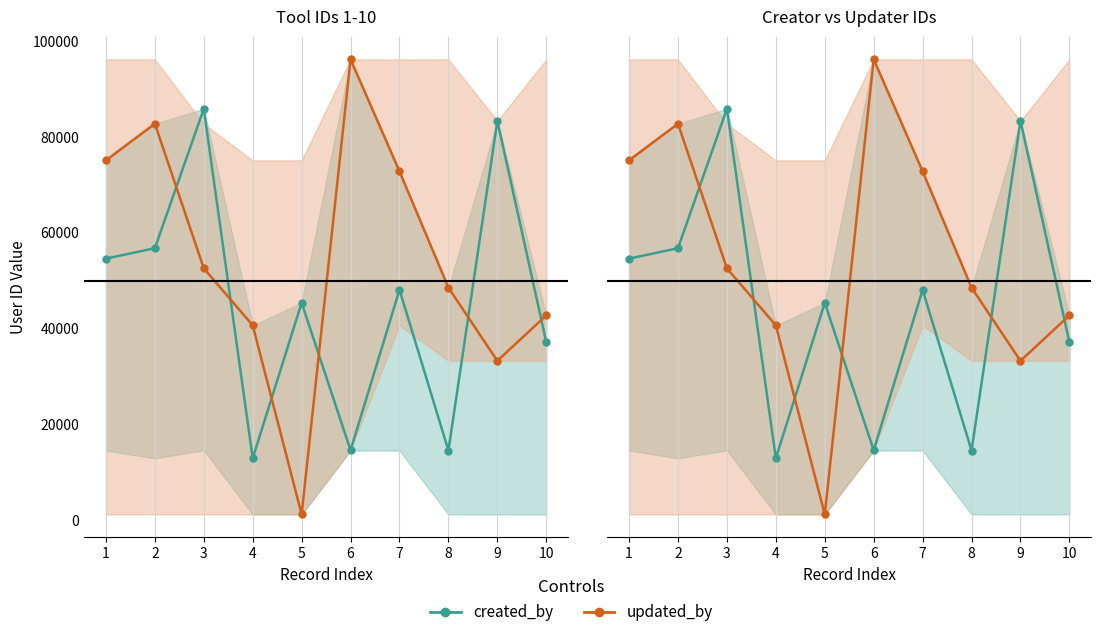

At which label does created_by first exceed 48066?

1